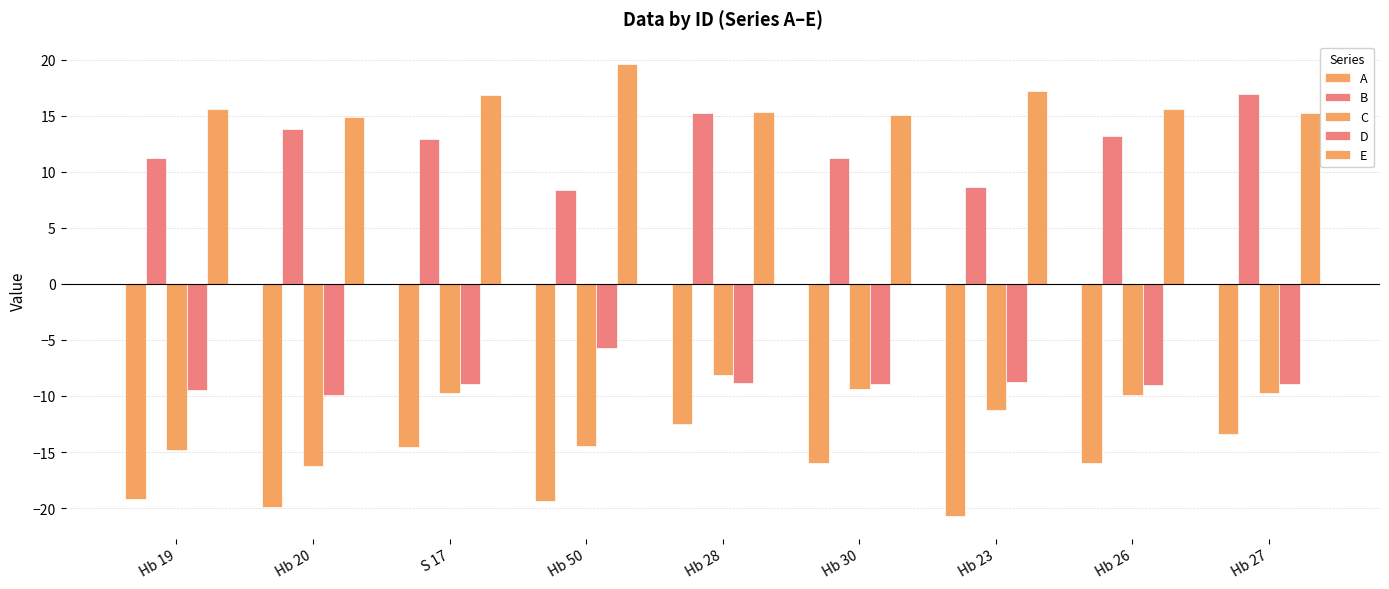

How many values in the D series exceed -8?

1